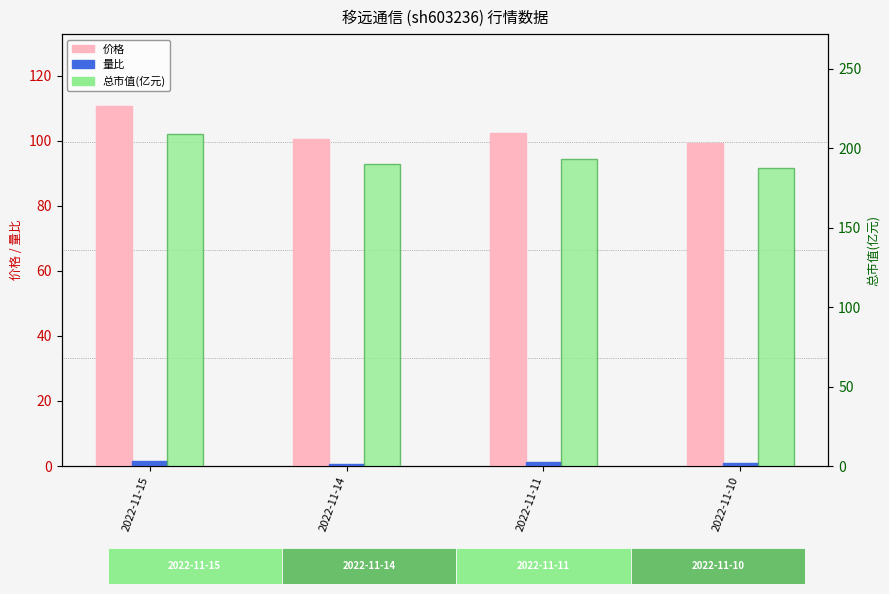

What is the value of the 价格 bar at the 3rd from the left?

102.2